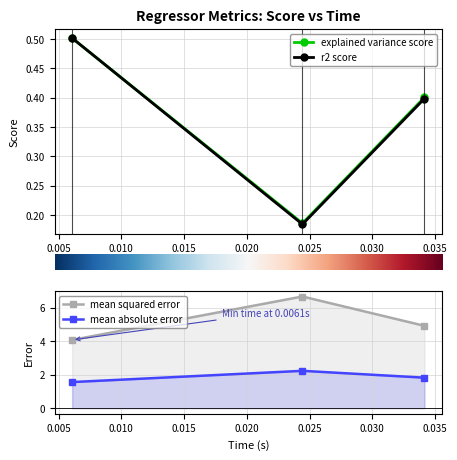

Read the explained variance score value at 0.010.

0.4